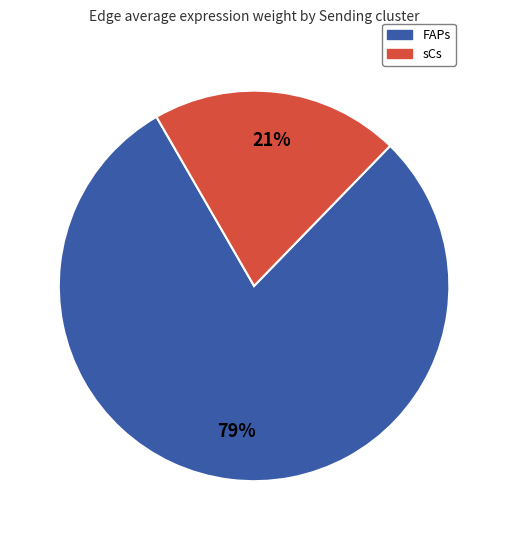

Is FAPs the majority of the pie?

Yes